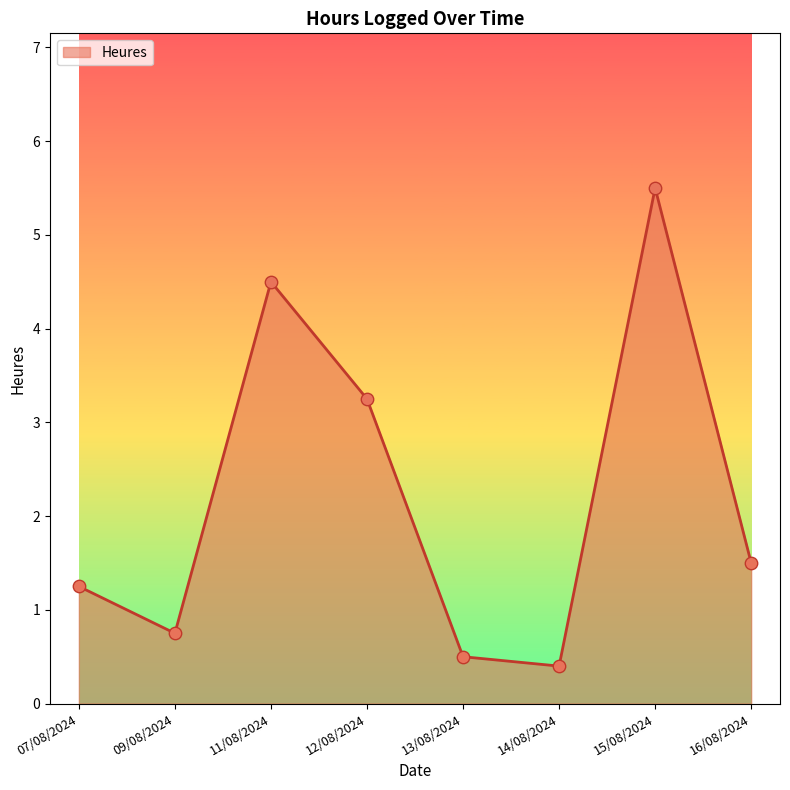

What is the change in value from 11/08/2024 to 15/08/2024?

+1.0